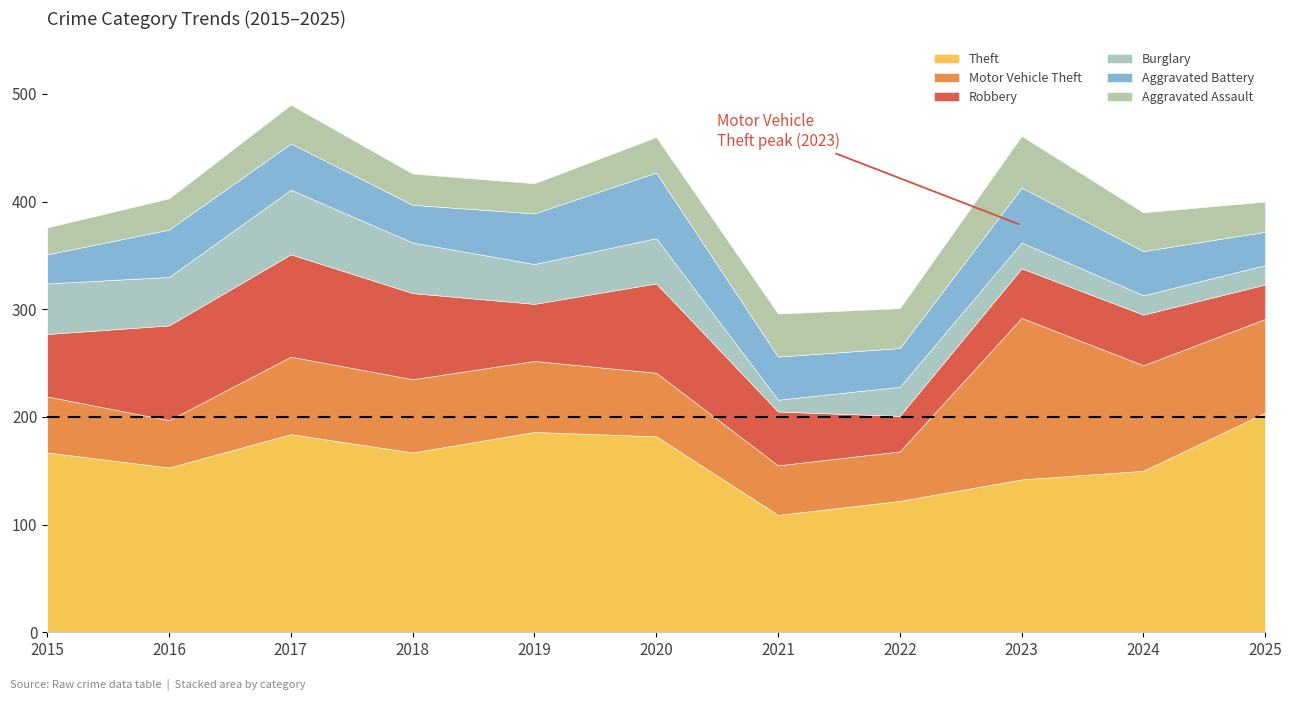

At which label does Aggravated Assault reach its minimum?

2015